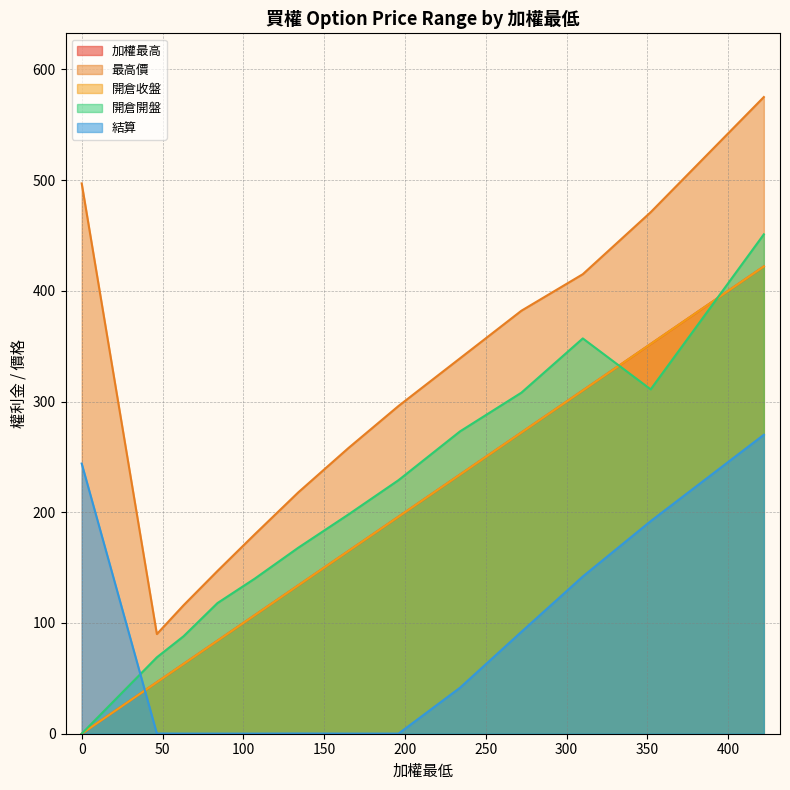

Rank the categories by 加權最高 value from lowest to highest.

0, 46.5, 63, 84, 107, 134, 165, 196, 234, 272, 310, 352, 422